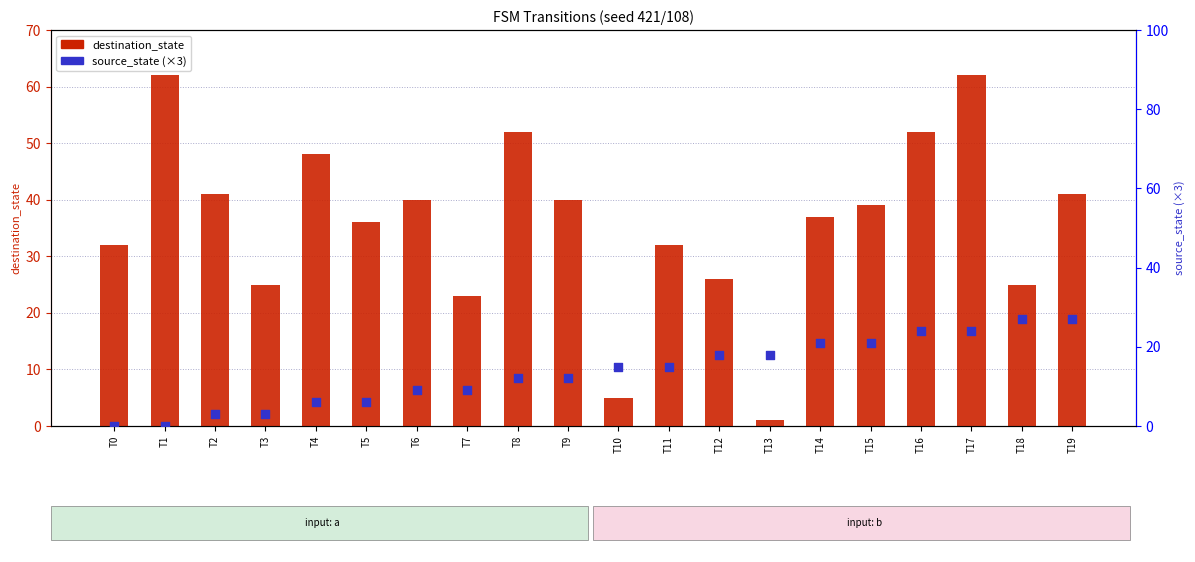

What is the total value across all series at T17?

86